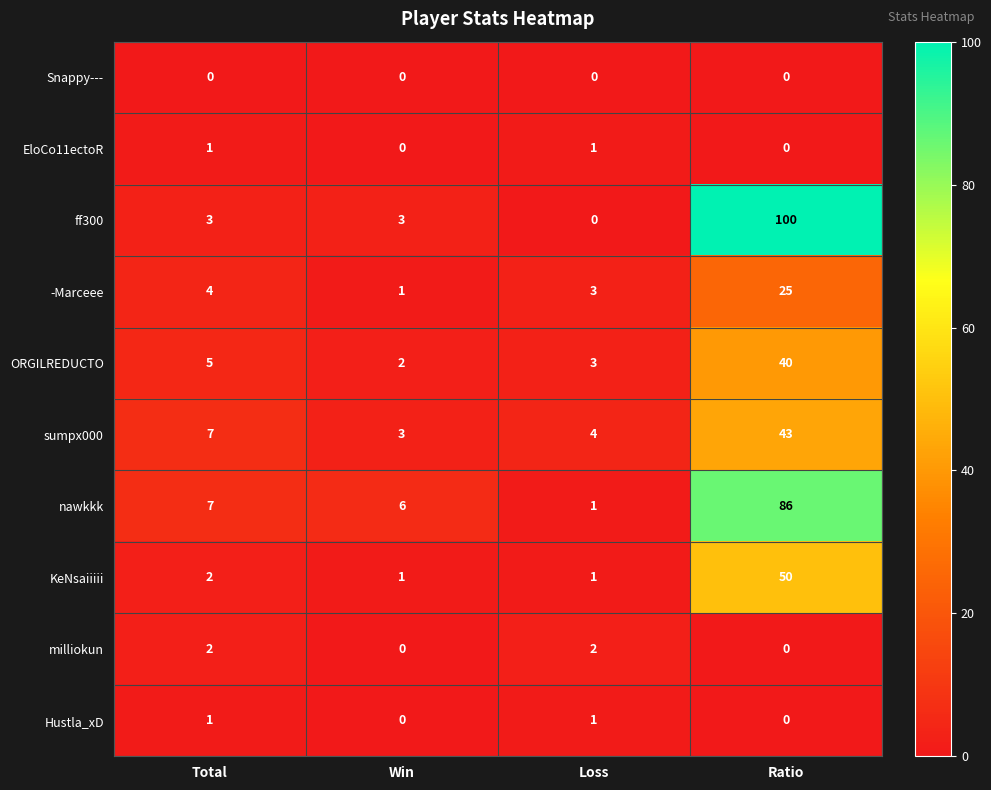

What is the total value across all series at Win?

16